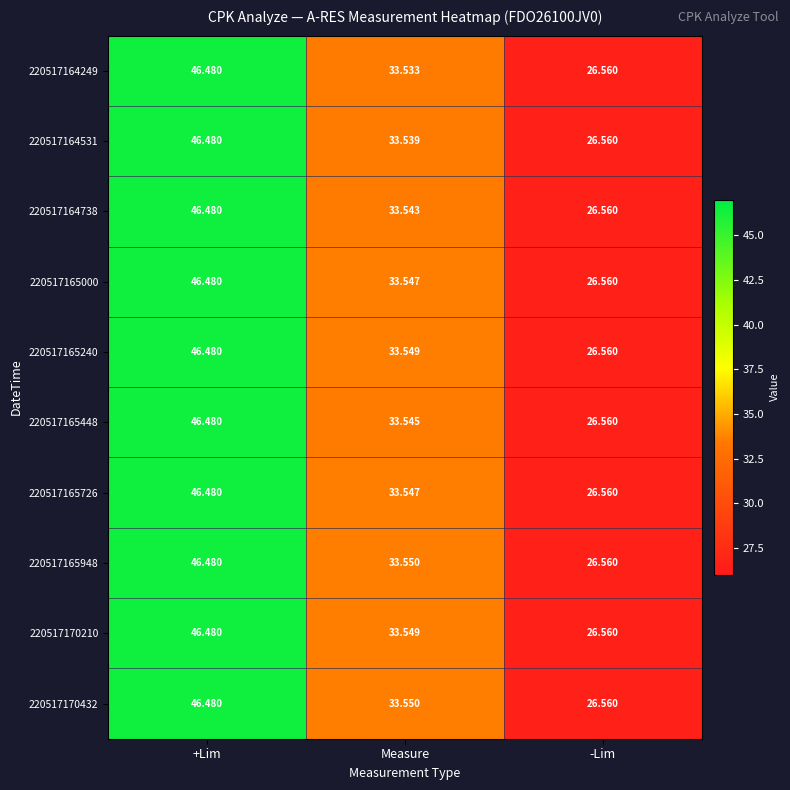

At which label does 220517165948 first exceed 33?

+Lim